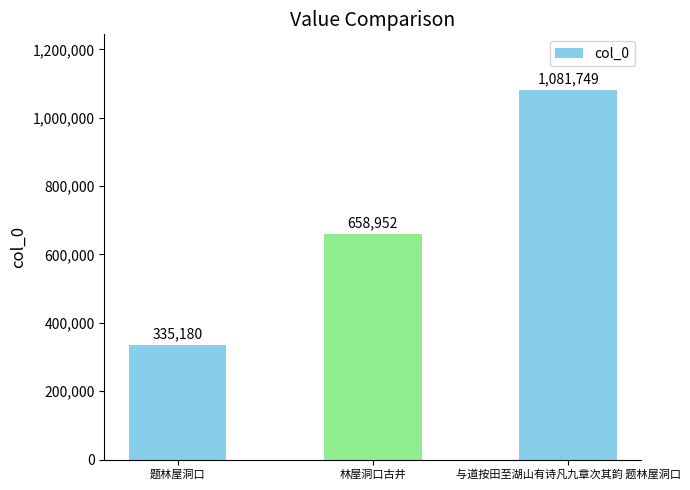

What is the difference between the maximum and minimum values?

746569